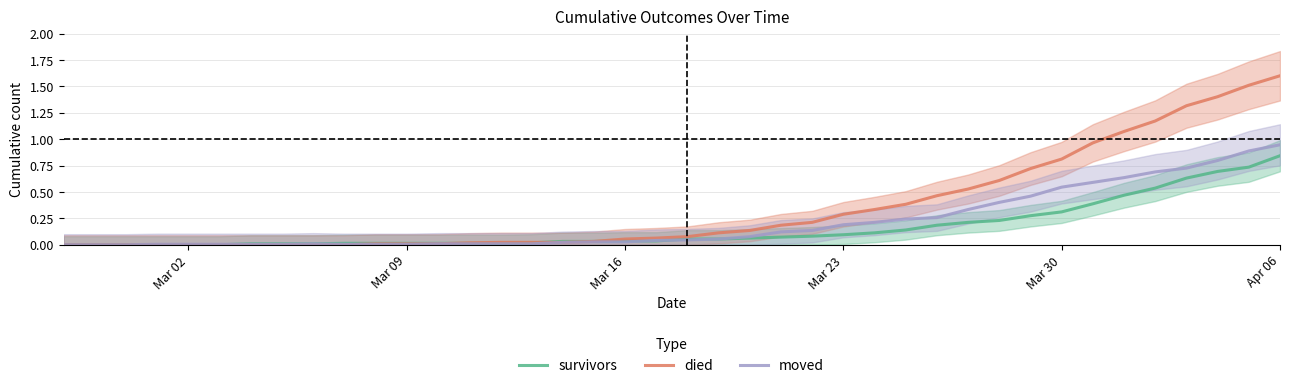

Which series ends up on top after the final intersection of died and moved?

died